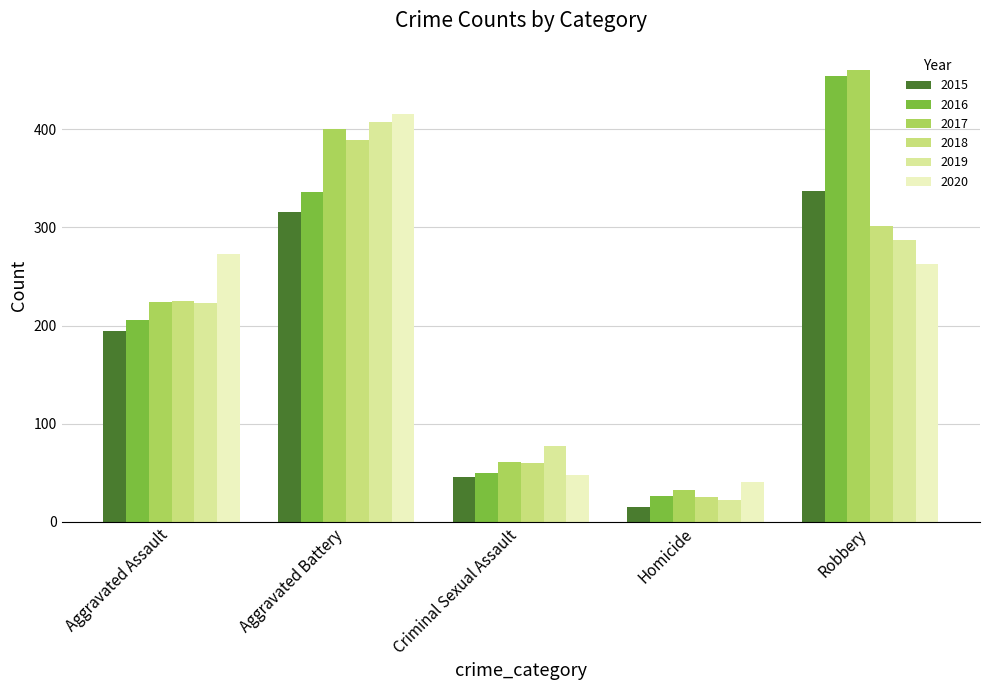

Rank the series at Aggravated Assault from lowest to highest value.

2015, 2016, 2019, 2017, 2018, 2020